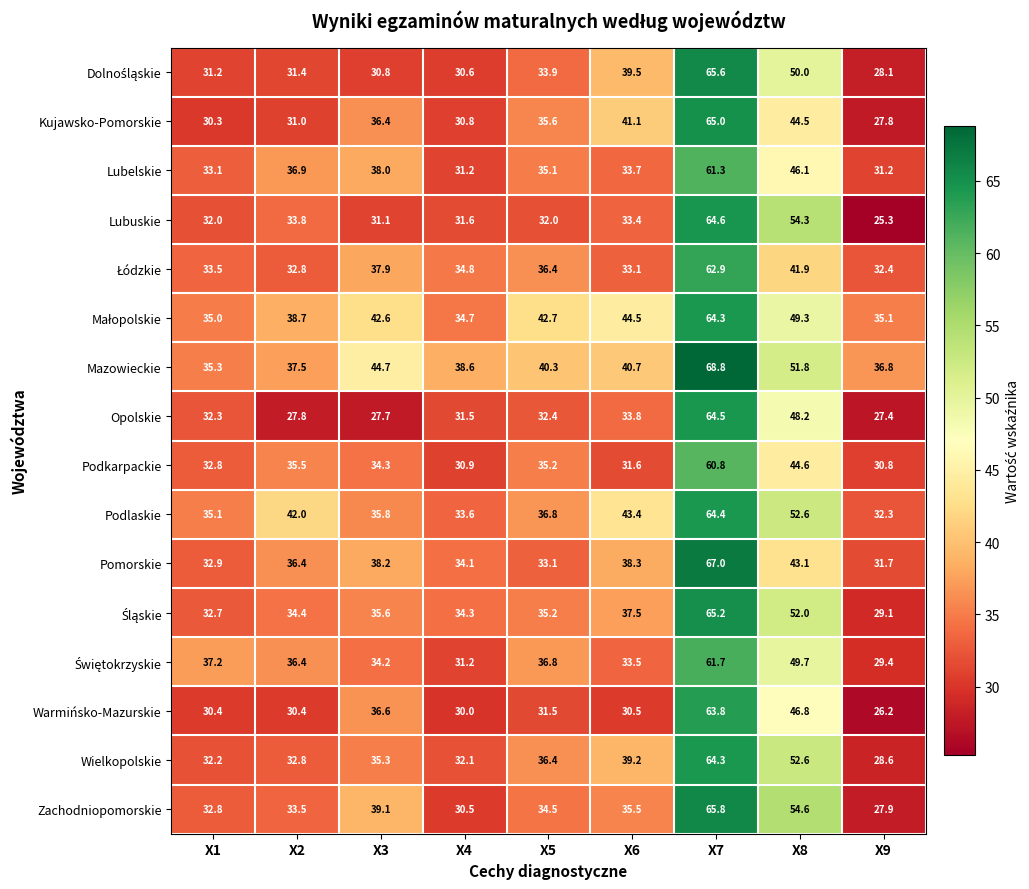

How many data points in Pomorskie are less than 36?

4